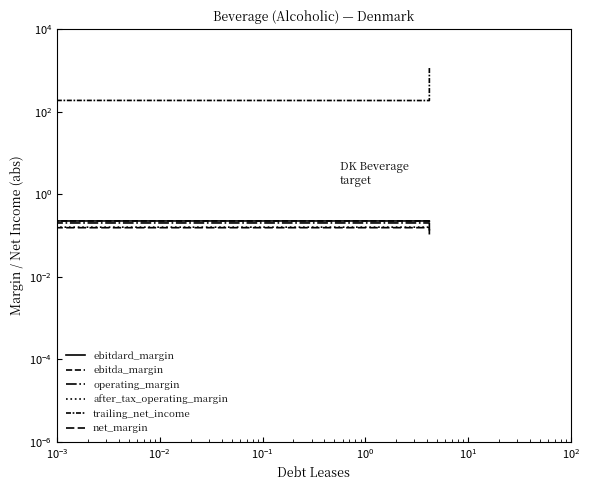

True or false: operating_margin has a value of 0.2 at $\mathdefault{10^{-4}}$.

False